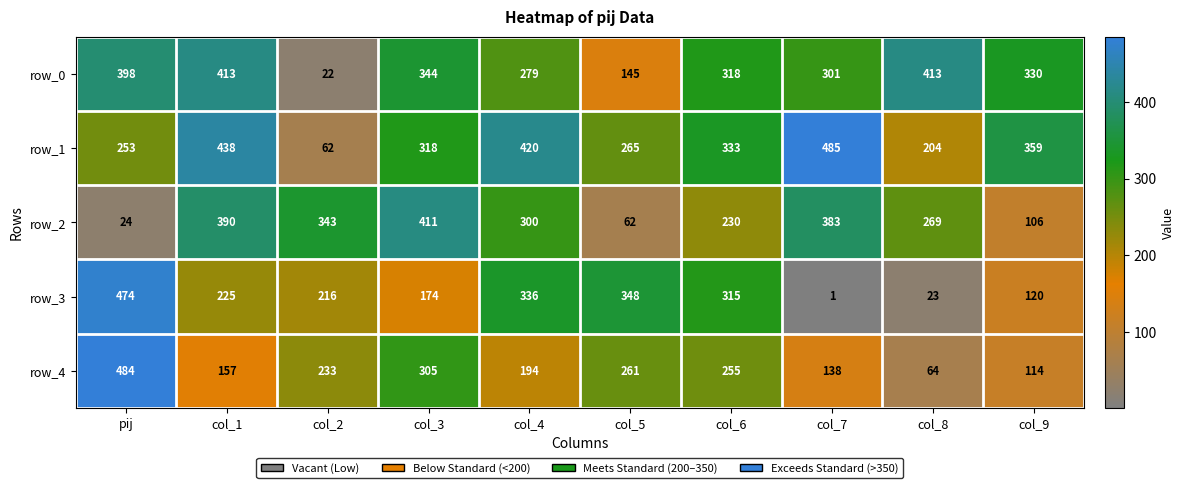

How many data points does each series have?

10